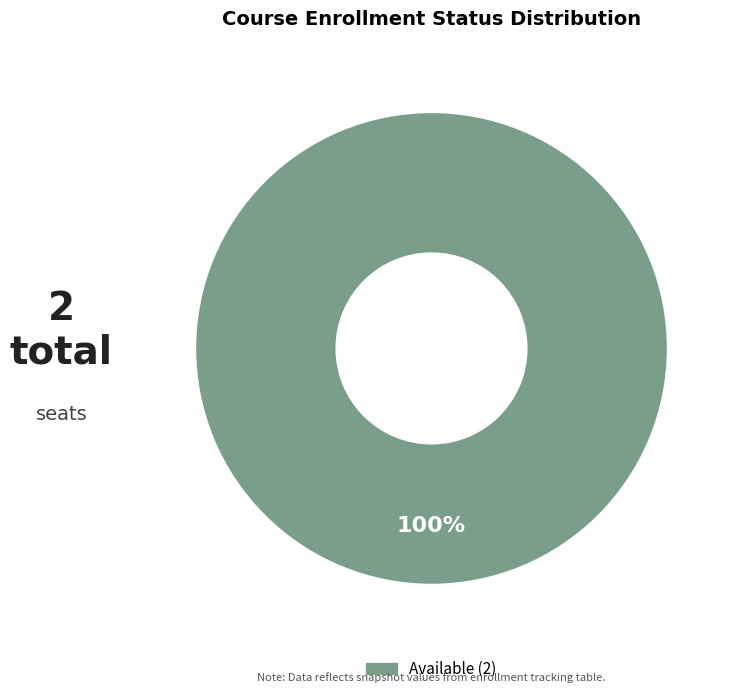

Is there a majority slice in this chart?

Yes